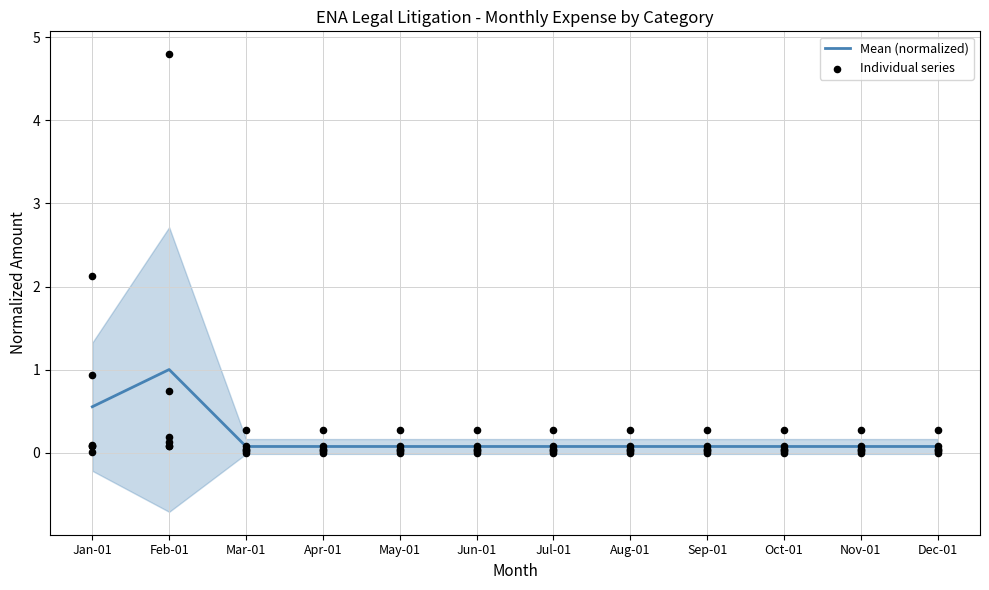

At how many categories does at least one series exceed 0?

12